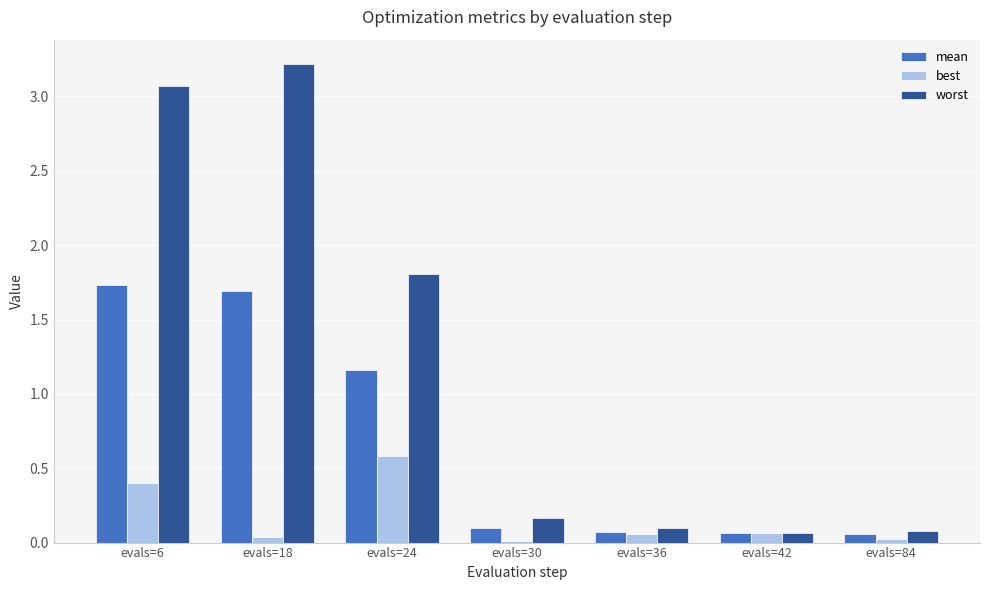

What is the difference between the best values at evals=6 and evals=84?

0.4